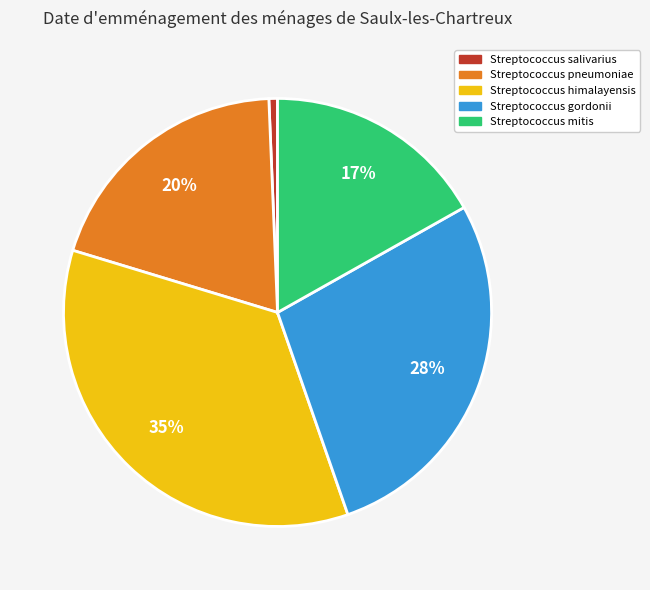

Do Streptococcus mitis and Streptococcus salivarius together represent more than half of the pie?

No